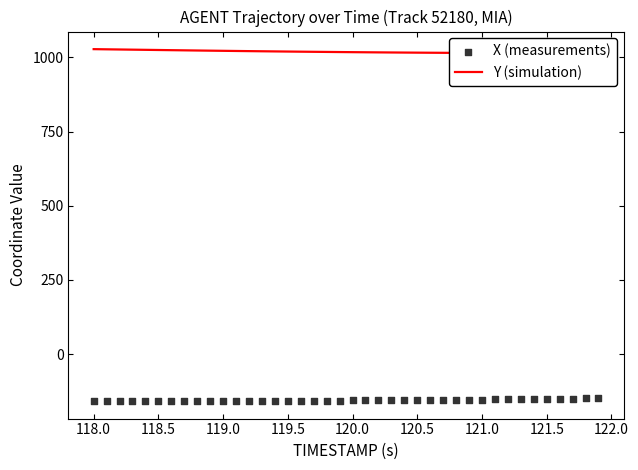

What are all the series names shown in the legend?

Y (simulation), X (measurements)